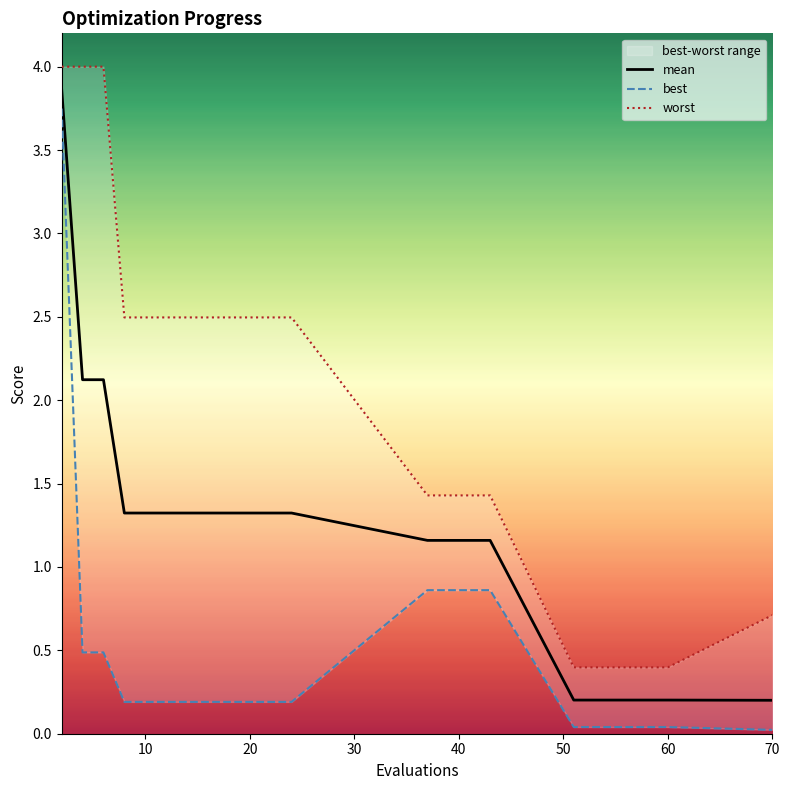

Which series has the largest range (max minus min)?

best